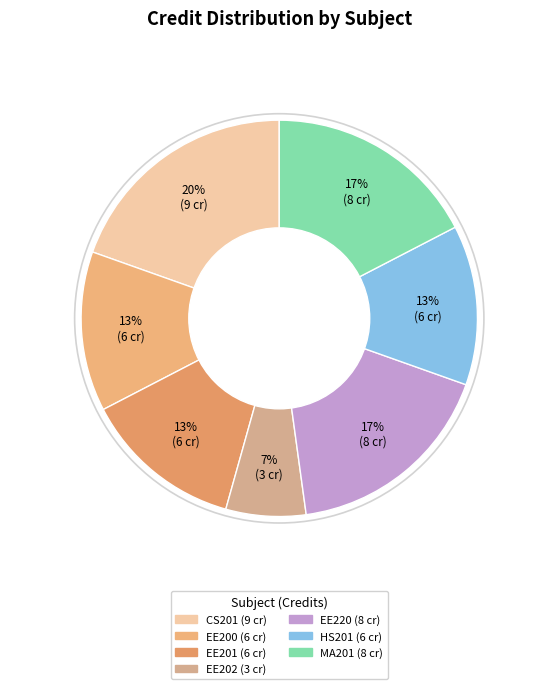

What is the ratio of the value at EE220 to the value at EE202?

2.7